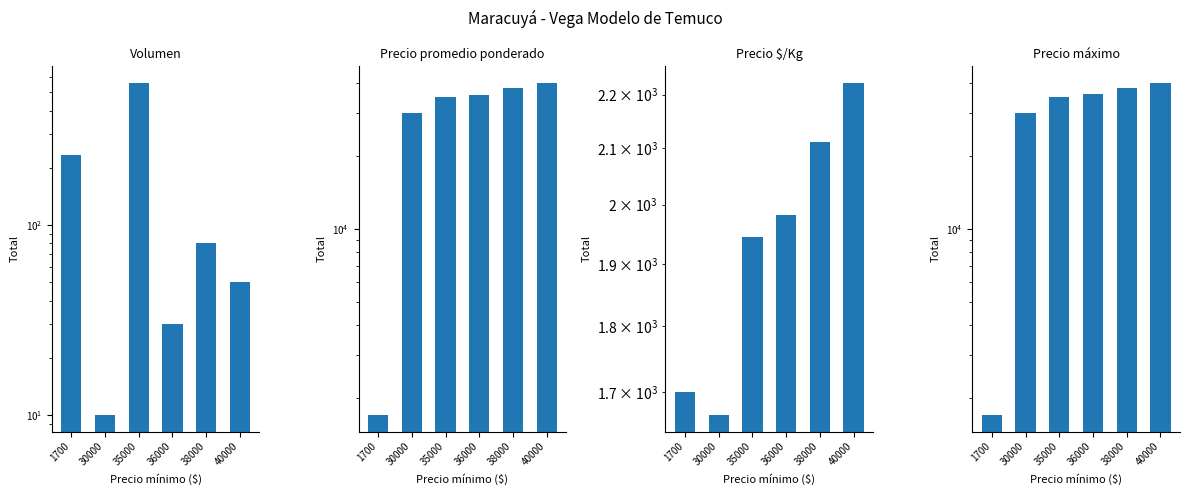

What is the spread (max minus min) of values at 38000?

37920